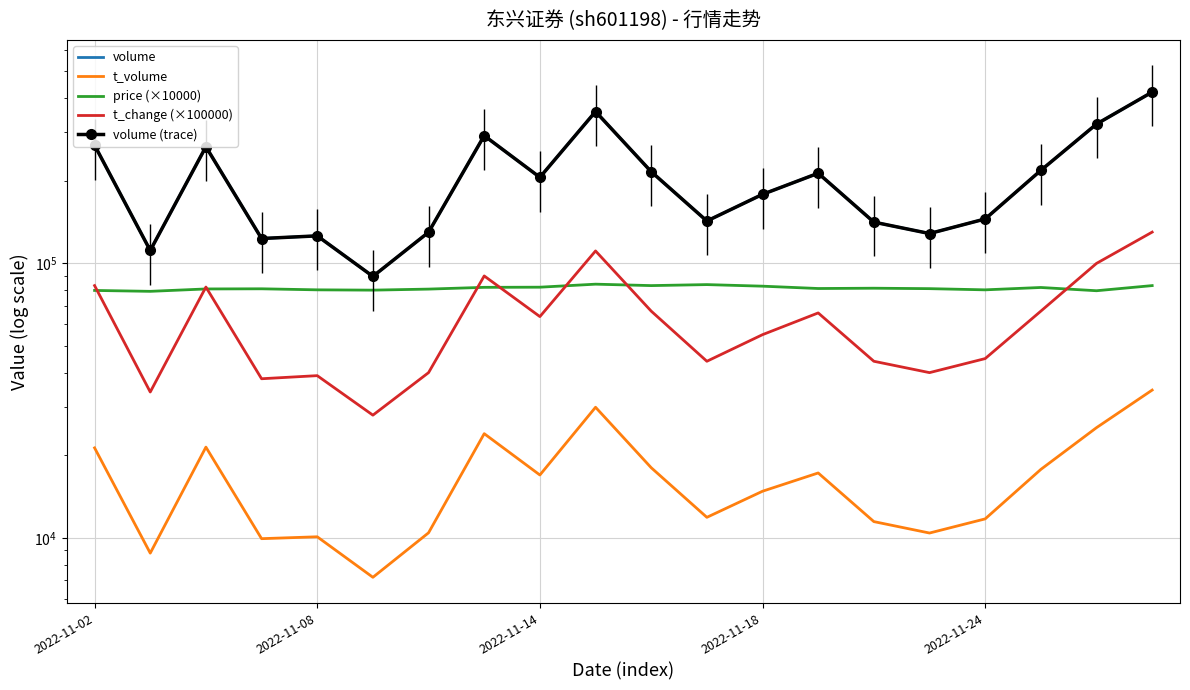

True or false: volume (trace) and t_volume cross at least once.

False